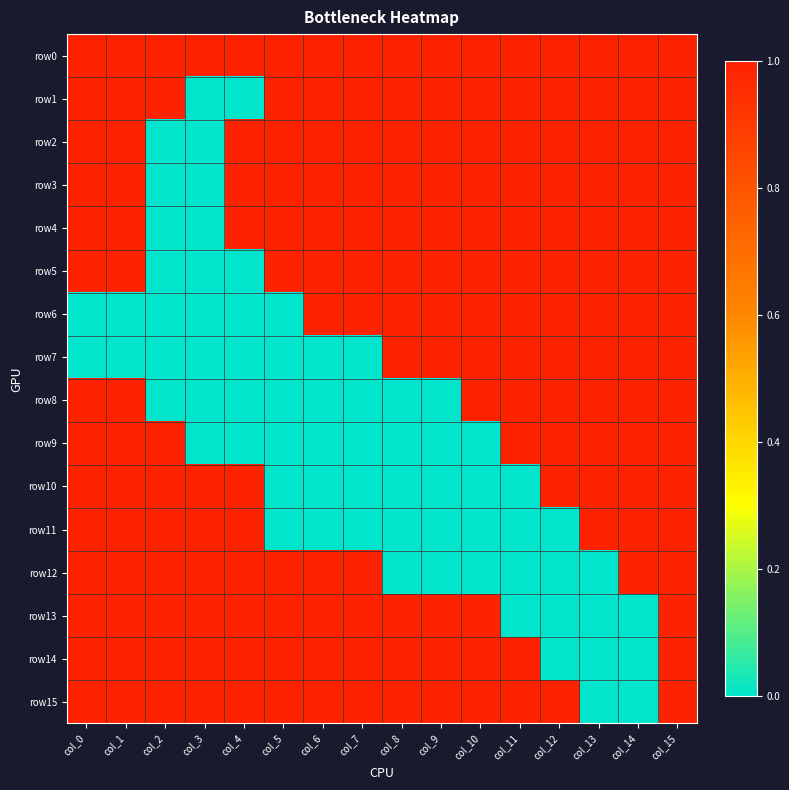

Reading left to right, list all the values displayed in this chart.

row0: col_0=1	col_1=1	col_2=1	col_3=1	col_4=1	col_5=1	col_6=1	col_7=1	col_8=1	col_9=1	col_10=1	col_11=1	col_12=1	col_13=1	col_14=1	col_15=1
row1: col_0=1	col_1=1	col_2=1	col_3=0	col_4=0	col_5=1	col_6=1	col_7=1	col_8=1	col_9=1	col_10=1	col_11=1	col_12=1	col_13=1	col_14=1	col_15=1
row2: col_0=1	col_1=1	col_2=0	col_3=0	col_4=1	col_5=1	col_6=1	col_7=1	col_8=1	col_9=1	col_10=1	col_11=1	col_12=1	col_13=1	col_14=1	col_15=1
row3: col_0=1	col_1=1	col_2=0	col_3=0	col_4=1	col_5=1	col_6=1	col_7=1	col_8=1	col_9=1	col_10=1	col_11=1	col_12=1	col_13=1	col_14=1	col_15=1
row4: col_0=1	col_1=1	col_2=0	col_3=0	col_4=1	col_5=1	col_6=1	col_7=1	col_8=1	col_9=1	col_10=1	col_11=1	col_12=1	col_13=1	col_14=1	col_15=1
row5: col_0=1	col_1=1	col_2=0	col_3=0	col_4=0	col_5=1	col_6=1	col_7=1	col_8=1	col_9=1	col_10=1	col_11=1	col_12=1	col_13=1	col_14=1	col_15=1
row6: col_0=0	col_1=0	col_2=0	col_3=0	col_4=0	col_5=0	col_6=1	col_7=1	col_8=1	col_9=1	col_10=1	col_11=1	col_12=1	col_13=1	col_14=1	col_15=1
row7: col_0=0	col_1=0	col_2=0	col_3=0	col_4=0	col_5=0	col_6=0	col_7=0	col_8=1	col_9=1	col_10=1	col_11=1	col_12=1	col_13=1	col_14=1	col_15=1
row8: col_0=1	col_1=1	col_2=0	col_3=0	col_4=0	col_5=0	col_6=0	col_7=0	col_8=0	col_9=0	col_10=1	col_11=1	col_12=1	col_13=1	col_14=1	col_15=1
row9: col_0=1	col_1=1	col_2=1	col_3=0	col_4=0	col_5=0	col_6=0	col_7=0	col_8=0	col_9=0	col_10=0	col_11=1	col_12=1	col_13=1	col_14=1	col_15=1
row10: col_0=1	col_1=1	col_2=1	col_3=1	col_4=1	col_5=0	col_6=0	col_7=0	col_8=0	col_9=0	col_10=0	col_11=0	col_12=1	col_13=1	col_14=1	col_15=1
row11: col_0=1	col_1=1	col_2=1	col_3=1	col_4=1	col_5=0	col_6=0	col_7=0	col_8=0	col_9=0	col_10=0	col_11=0	col_12=0	col_13=1	col_14=1	col_15=1
row12: col_0=1	col_1=1	col_2=1	col_3=1	col_4=1	col_5=1	col_6=1	col_7=1	col_8=0	col_9=0	col_10=0	col_11=0	col_12=0	col_13=0	col_14=1	col_15=1
row13: col_0=1	col_1=1	col_2=1	col_3=1	col_4=1	col_5=1	col_6=1	col_7=1	col_8=1	col_9=1	col_10=1	col_11=0	col_12=0	col_13=0	col_14=0	col_15=1
row14: col_0=1	col_1=1	col_2=1	col_3=1	col_4=1	col_5=1	col_6=1	col_7=1	col_8=1	col_9=1	col_10=1	col_11=1	col_12=0	col_13=0	col_14=0	col_15=1
row15: col_0=1	col_1=1	col_2=1	col_3=1	col_4=1	col_5=1	col_6=1	col_7=1	col_8=1	col_9=1	col_10=1	col_11=1	col_12=1	col_13=0	col_14=0	col_15=1